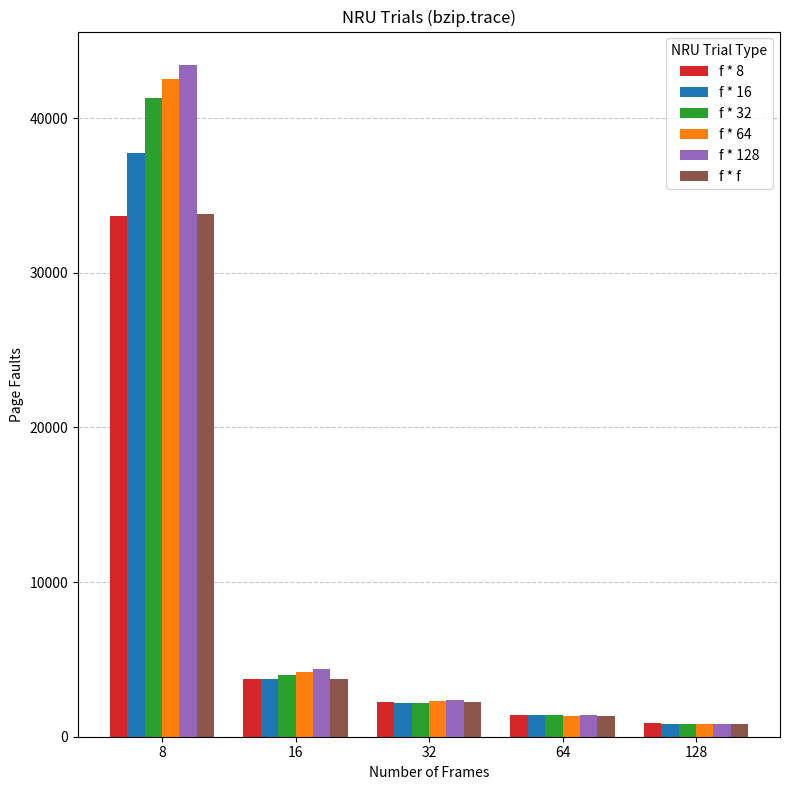

Is it true that f * 32 equals 1378 at 64?

True